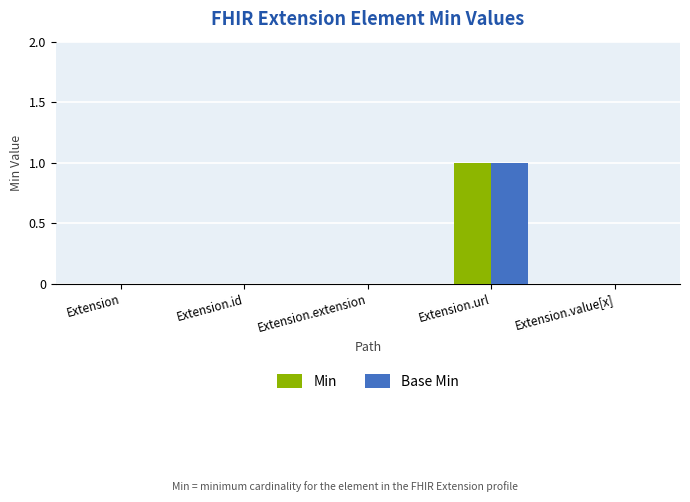

Count the Min values in the range 0 to 1.

5